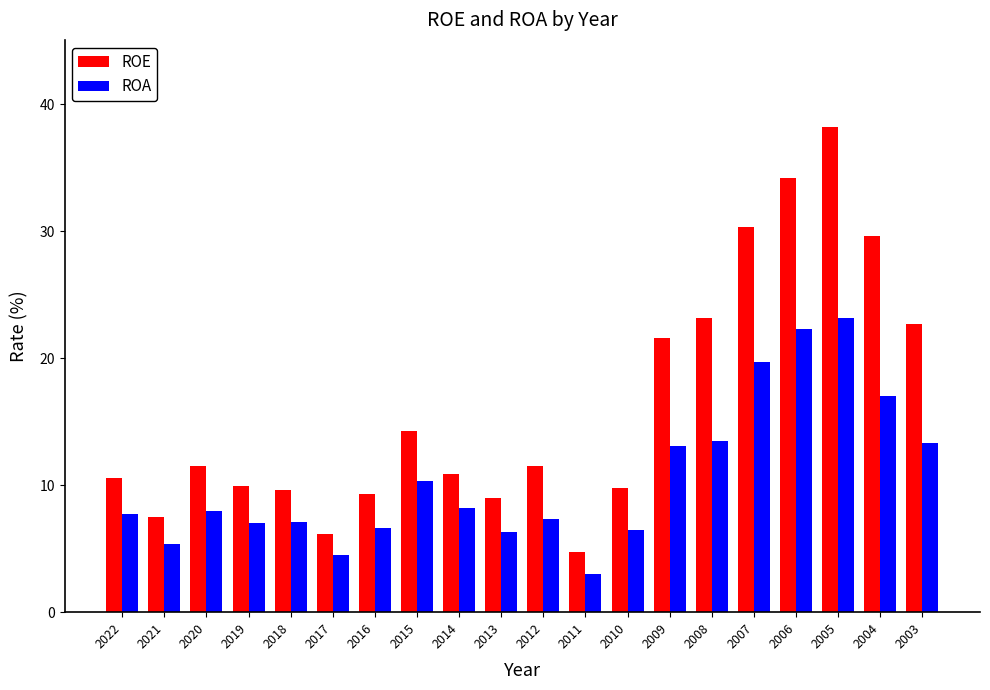

Which series has the widest spread of values?

ROE